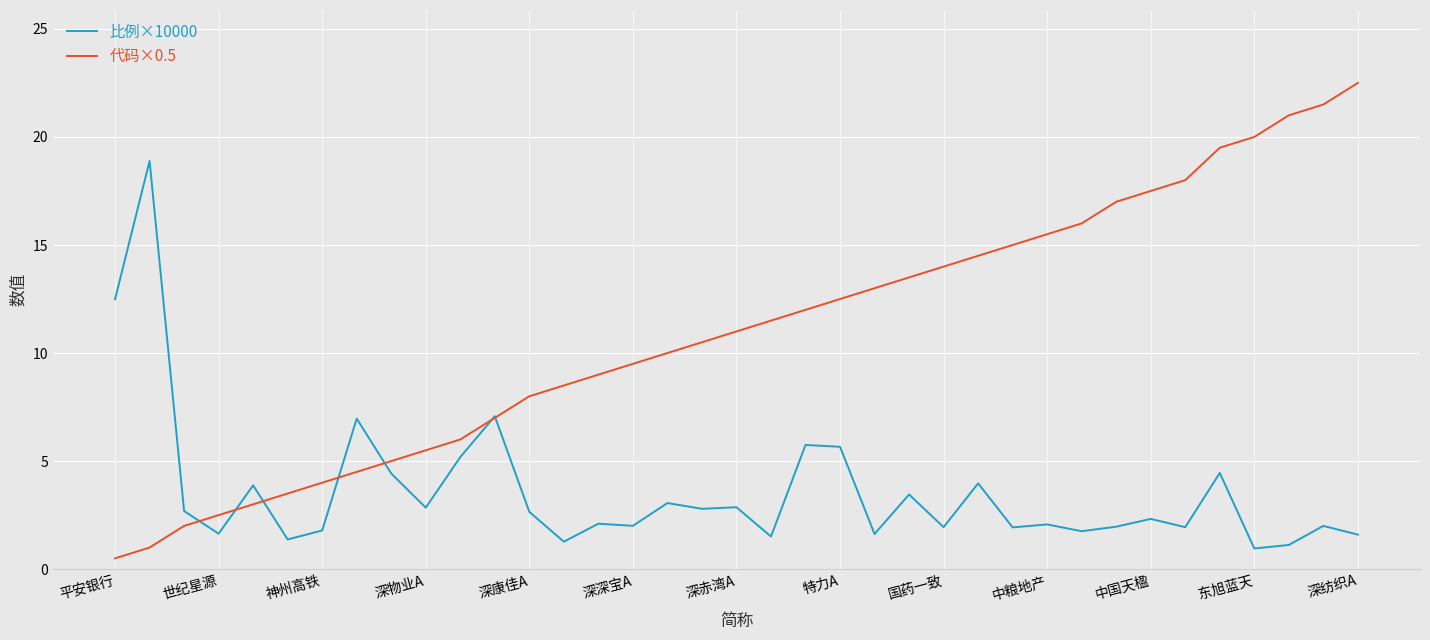

How many lines are shown in the chart?

2